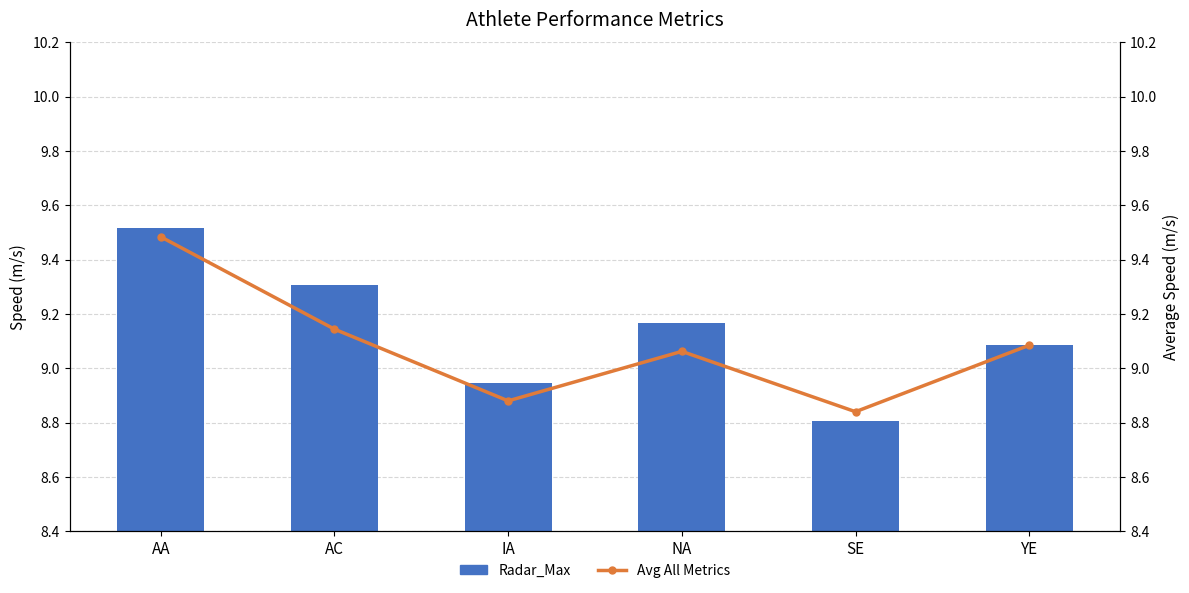

At how many categories does at least one series exceed 8?

6